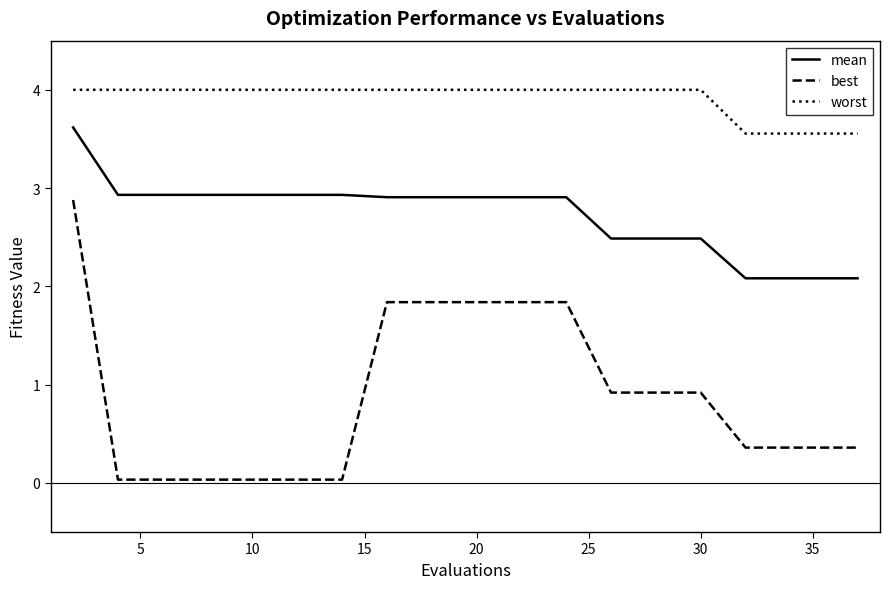

True or false: mean and best intersect in this chart.

False